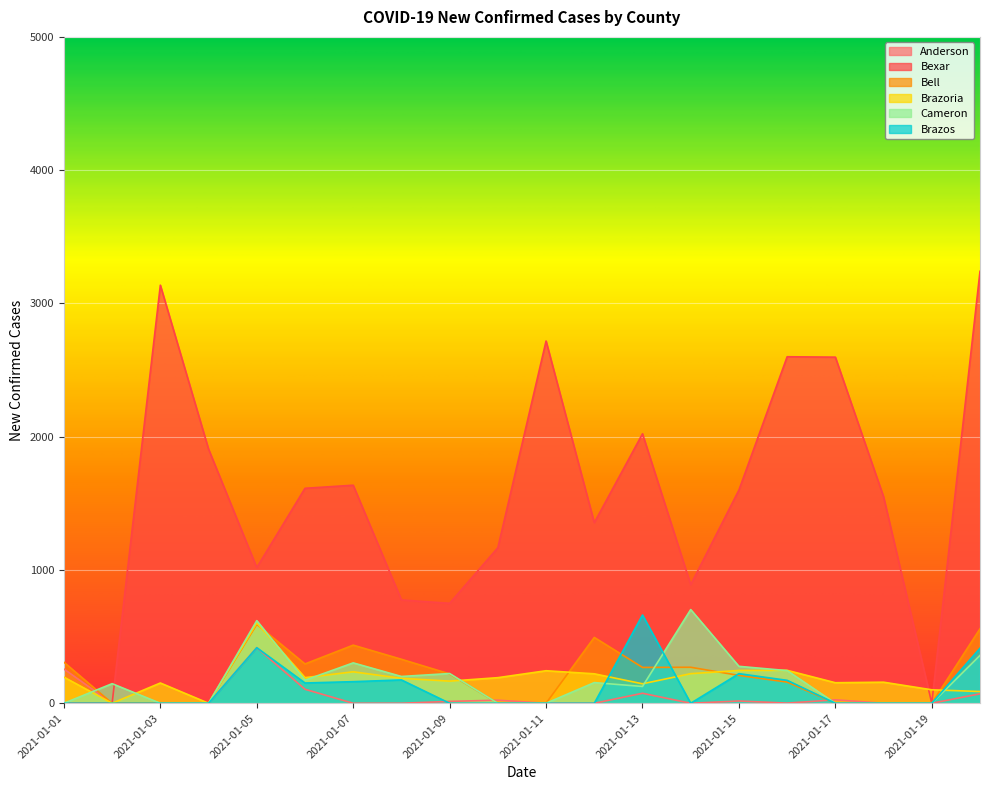

Rank the series at 2021-01-20 from highest to lowest value.

Bexar, Bell, Brazos, Cameron, Brazoria, Anderson